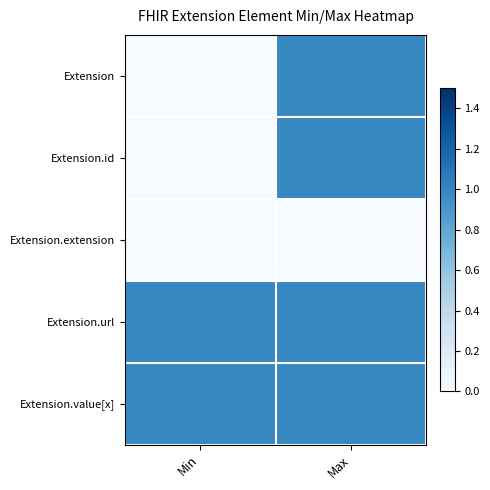

Which series has the largest total across all categories?

Extension.url